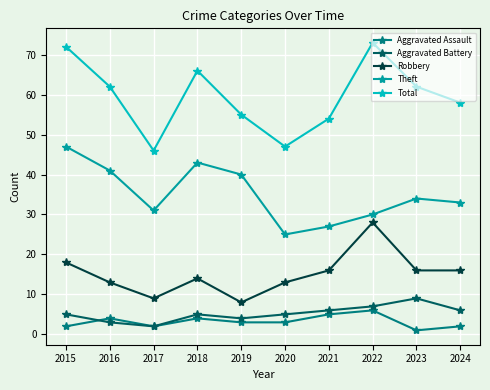

The value of Aggravated Assault at 2015 is 2. True or false?

True